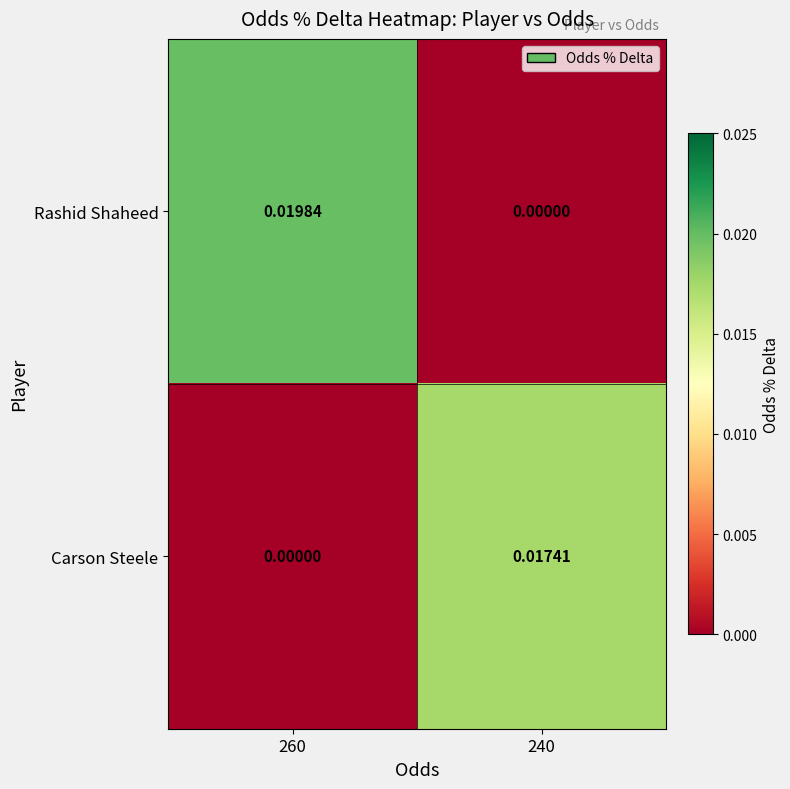

List the series in order of their peak value, highest first.

Rashid Shaheed, Carson Steele